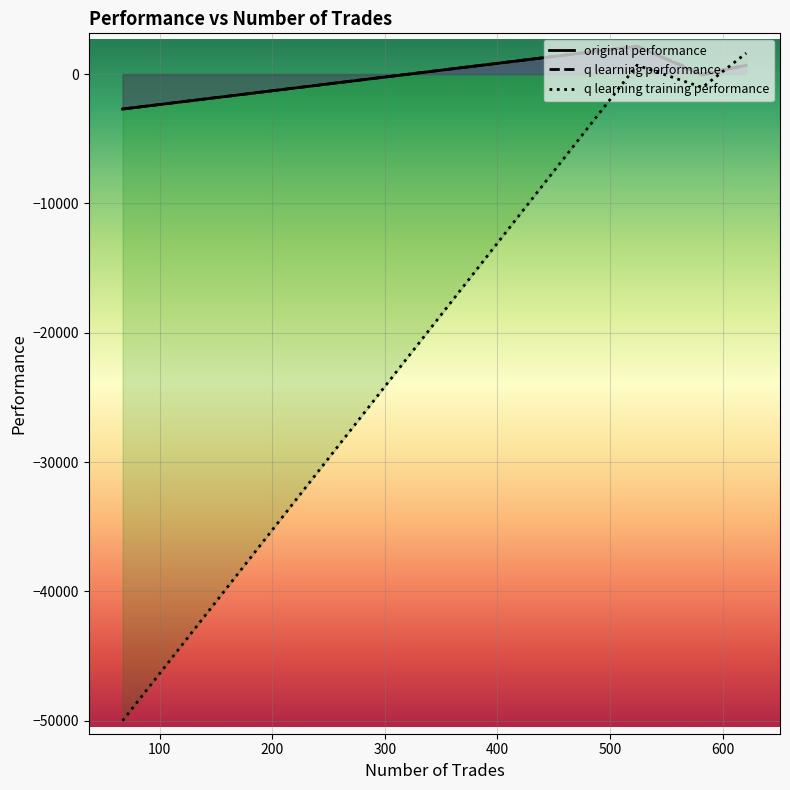

True or false: q learning performance and original performance cross at least once.

False